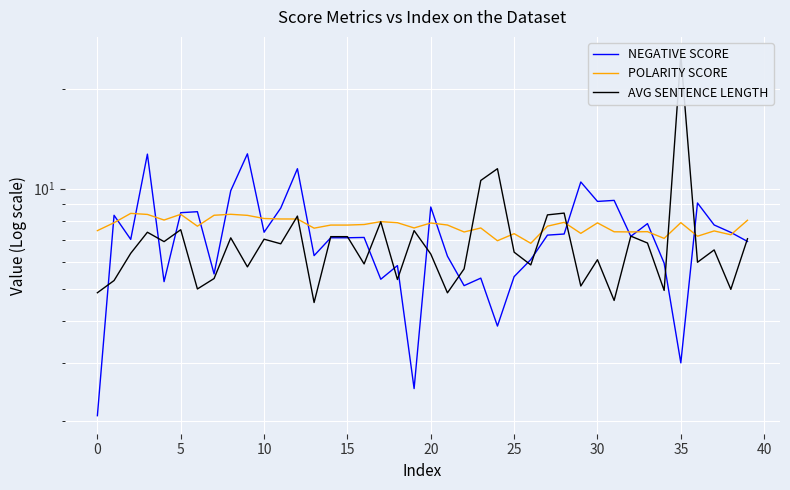

What is the label of the 14th point from the right?

26